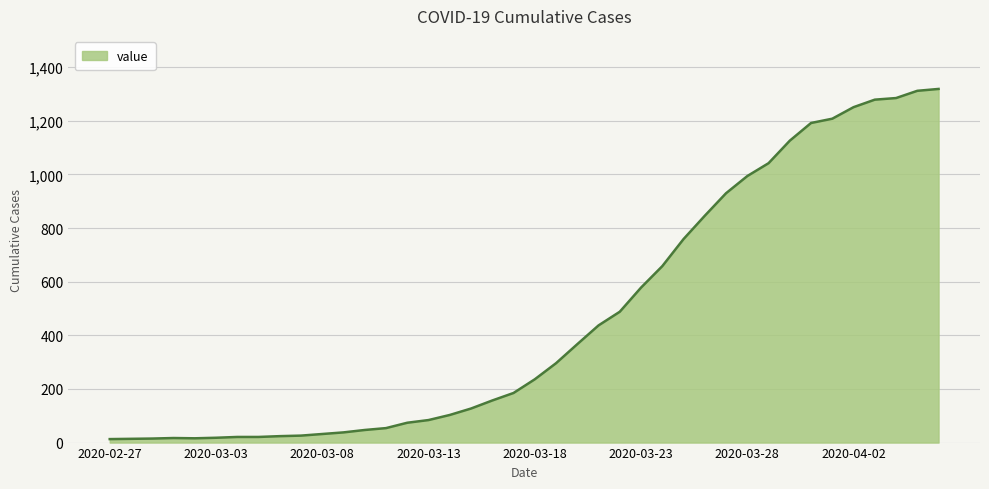

What is the difference between the maximum and minimum values?

1306